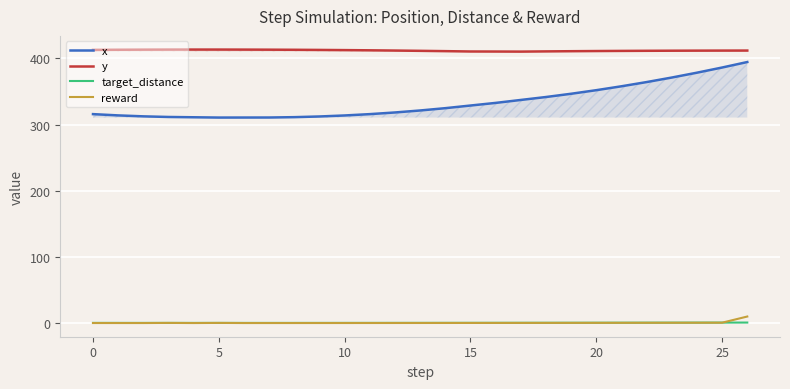

Reading left to right, list all the values displayed in this chart.

x: 315.7	313.8	312.3	311.4	310.9	310.5	310.5	310.6	311.1	312.1	313.7	315.7	318.2	321.2	324.7	328.7	332.6	337.1	341.5	346.5	351.9	357.7	364.1	371.0	378.3	386.1	394.4
y: 412.7	412.9	413.1	413.2	413.2	413.2	413.1	413.0	412.9	412.7	412.4	412.1	411.7	411.3	410.8	410.3	410.2	410.1	410.4	410.7	411.0	411.2	411.3	411.5	411.6	411.7	411.7
target_distance: 0.4	0.4	0.4	0.3	0.3	0.3	0.3	0.3	0.3	0.3	0.4	0.4	0.4	0.4	0.4	0.5	0.5	0.5	0.5	0.6	0.6	0.6	0.7	0.7	0.8	0.8	0.9
reward: 0.2	0.2	0.1	0.3	0.1	0.3	0.1	0.1	0.1	0.2	0.2	0.2	0.2	0.2	0.3	0.3	0.3	0.3	0.4	0.4	0.4	0.5	0.5	0.6	0.6	0.7	10.0